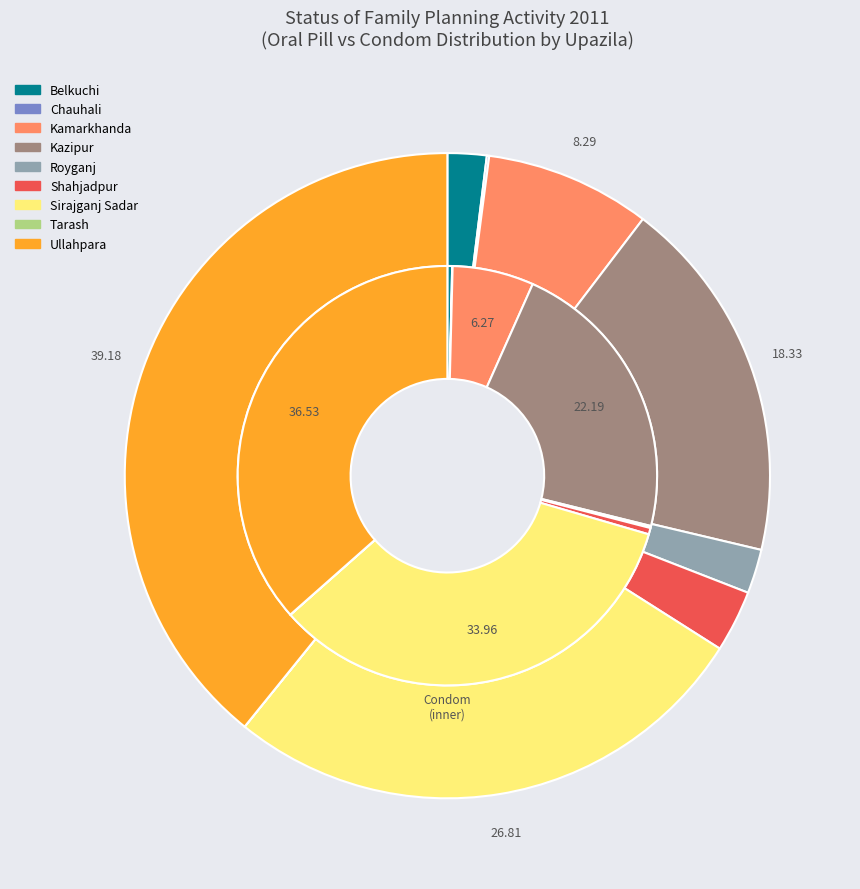

How many segments does this pie chart have?

9